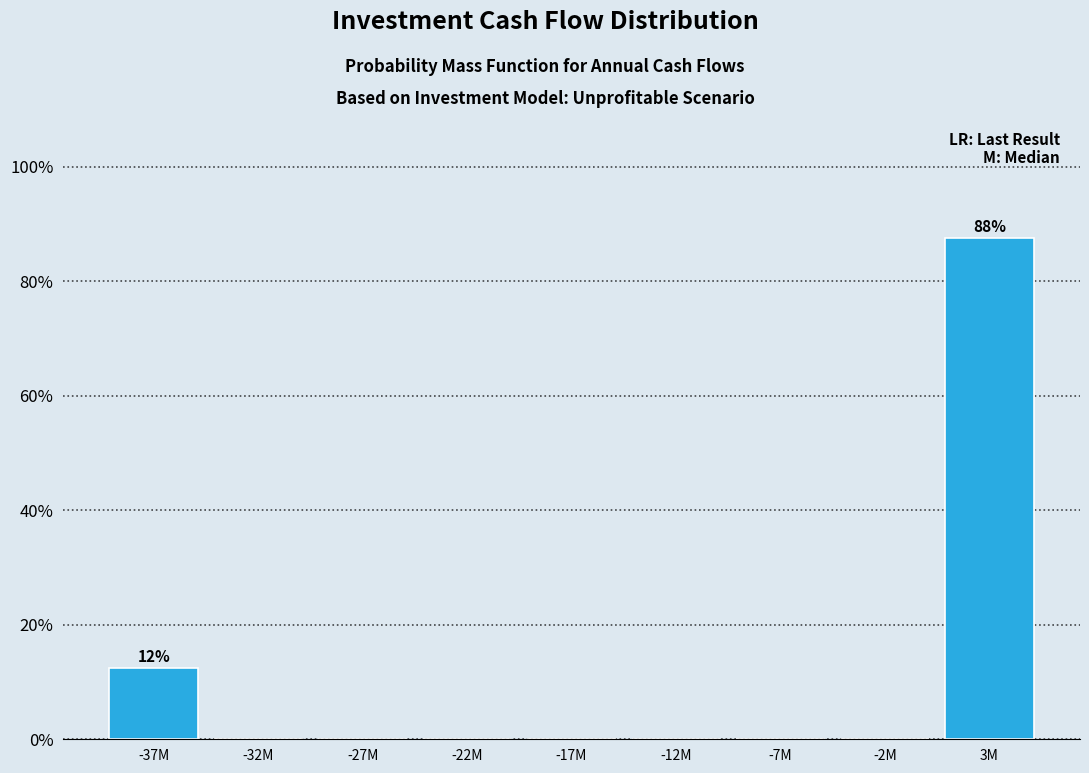

Reading left to right, list all the values displayed in this chart.

-37M=12.5	-32M=0.0	-27M=0.0	-22M=0.0	-17M=0.0	-12M=0.0	-7M=0.0	-2M=0.0	3M=87.5